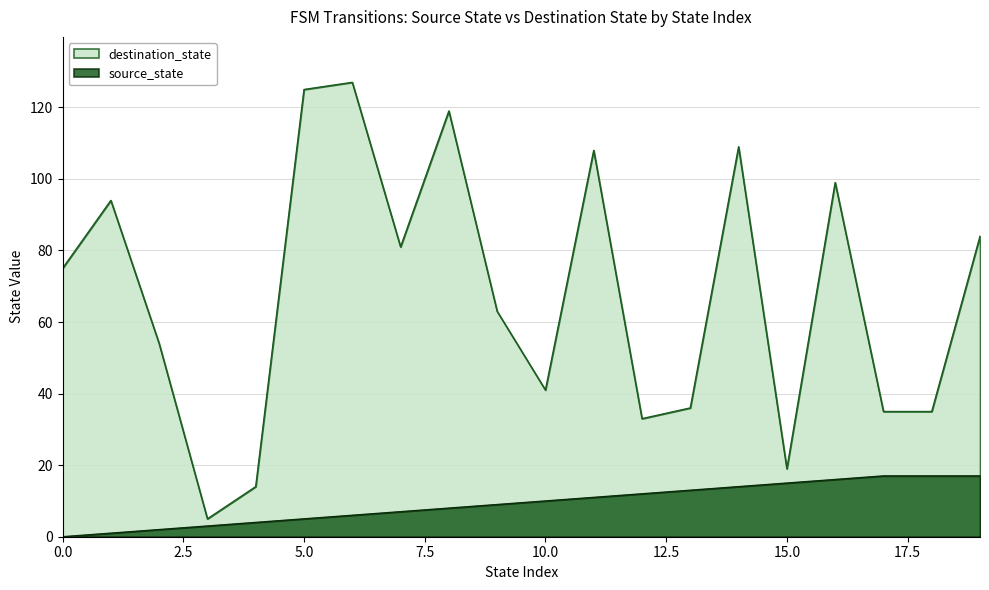

Between 6 and 1, which is larger?

6